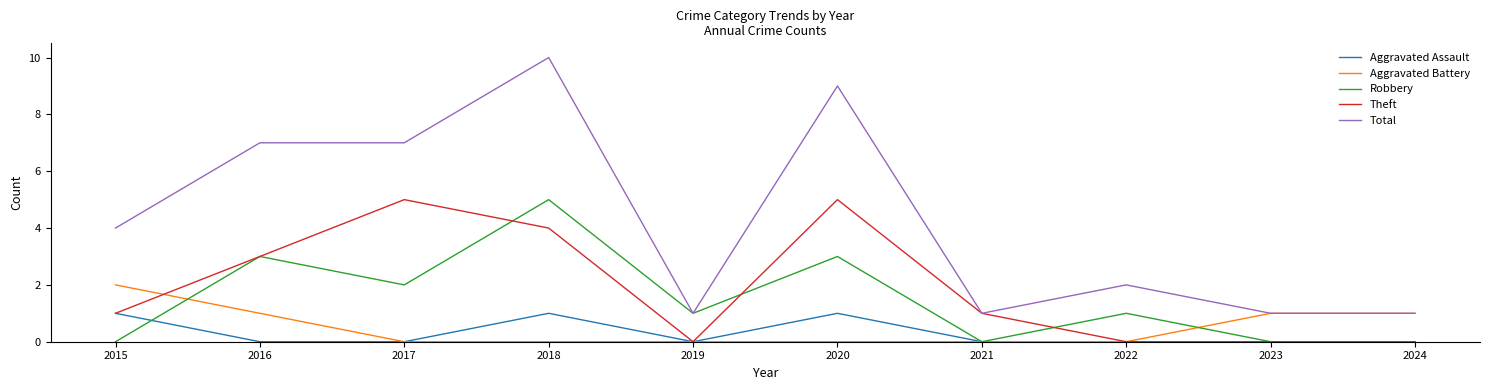

What is the total value across all series at 2015?

8